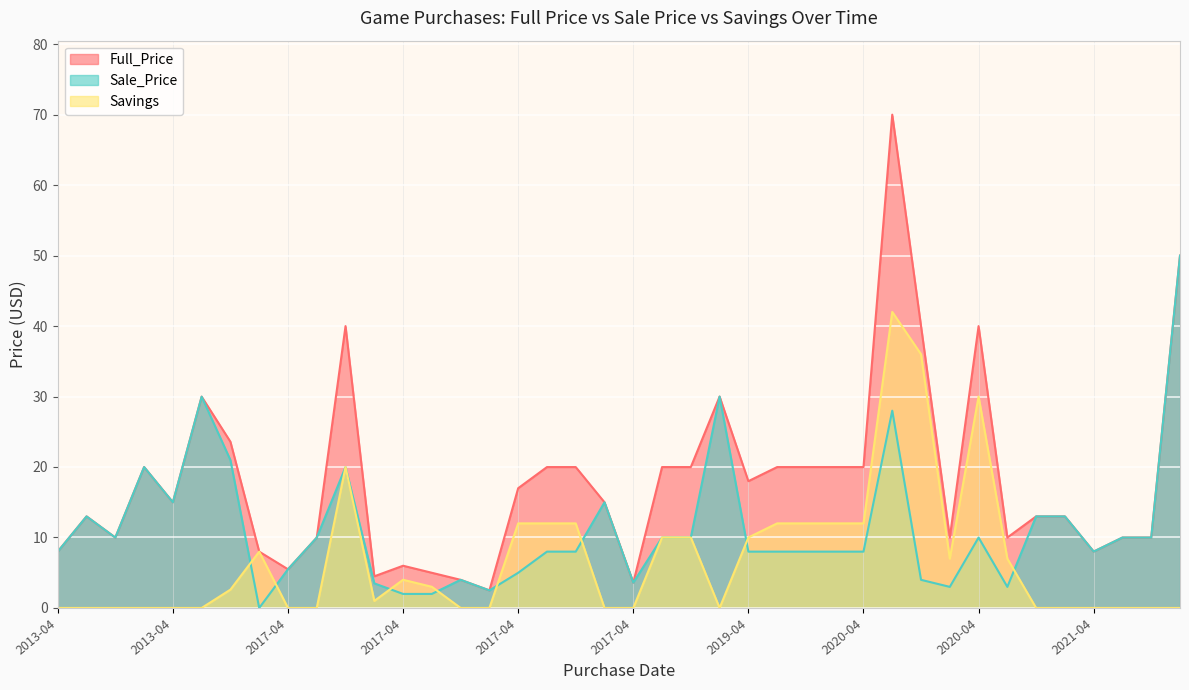

Rank the series by their average value, from highest to lowest.

Full_Price, Sale_Price, Savings